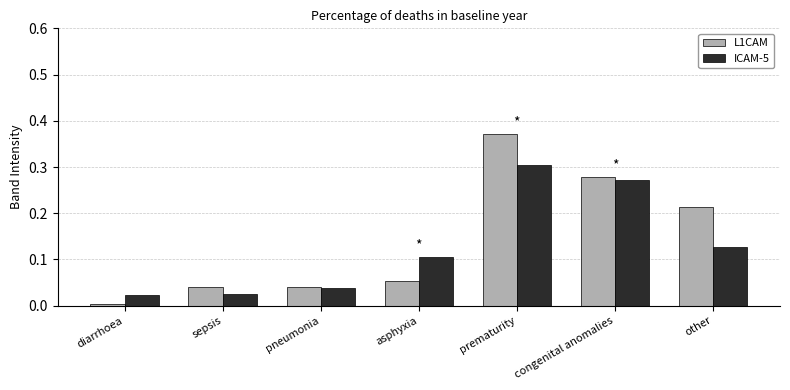

Is the value of L1CAM at prematurity greater than the value of ICAM-5 at diarrhoea?

Yes